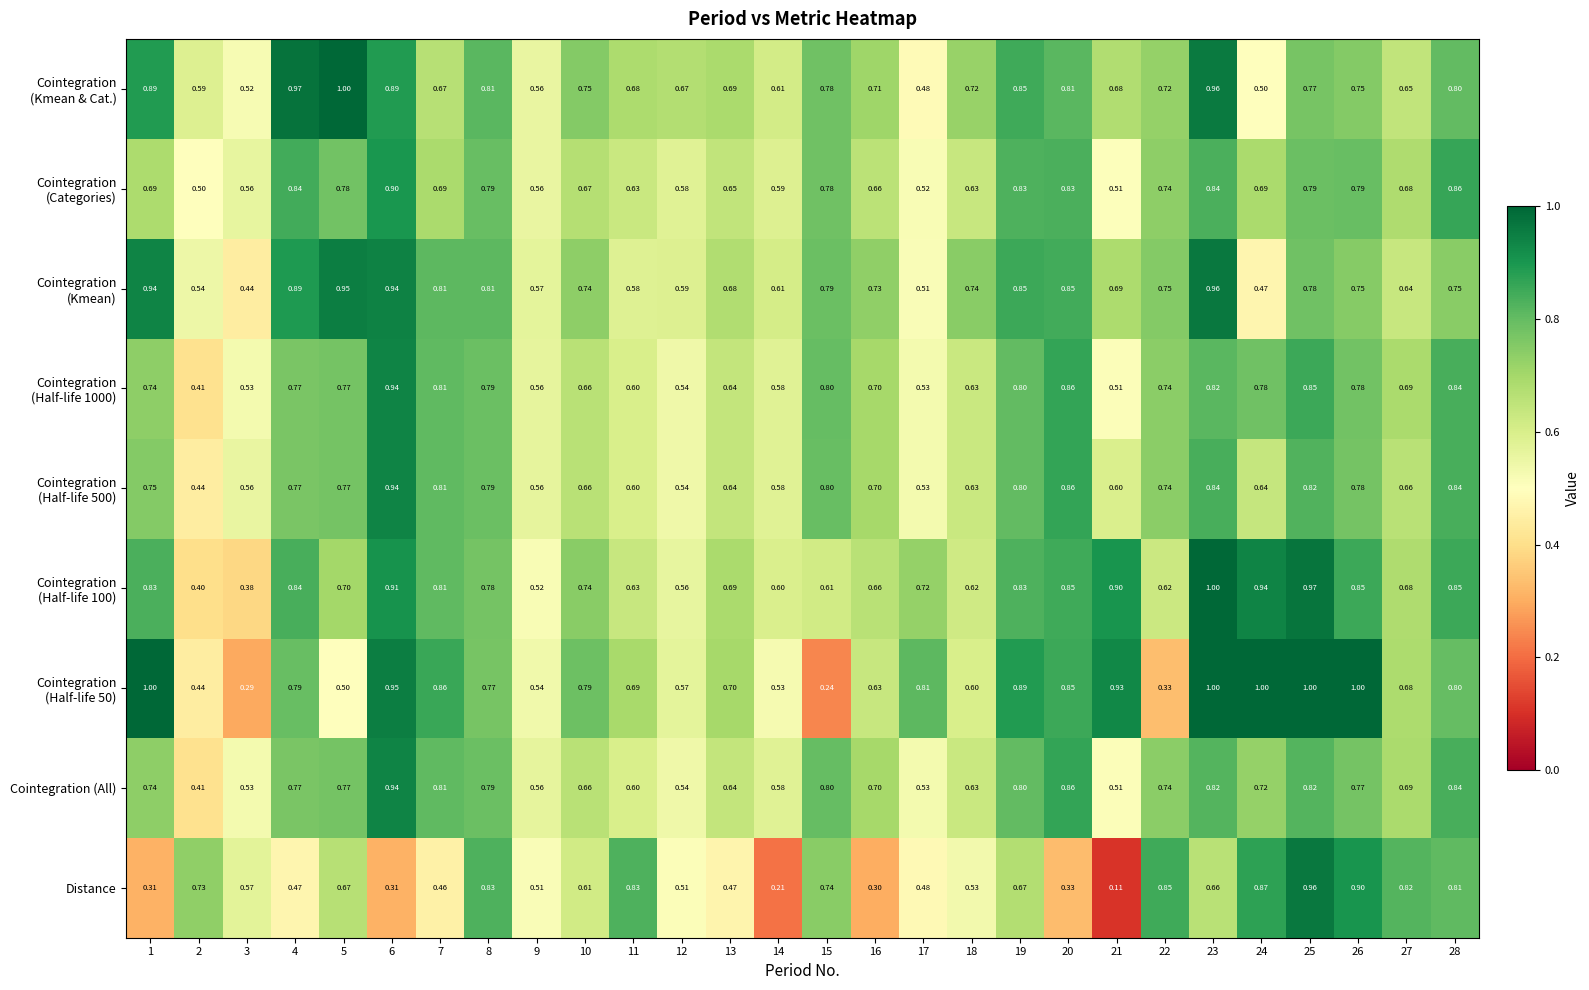

Which series changed the most between 8 and 10?

Distance